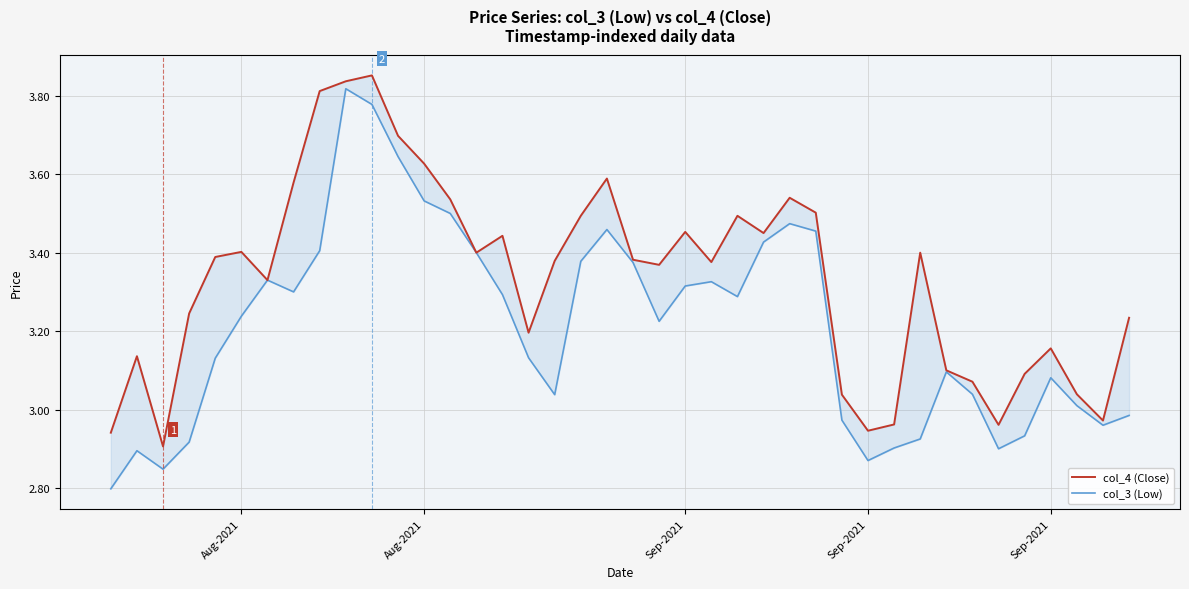

True or false: col_4 (Close) and col_3 (Low) intersect in this chart.

False